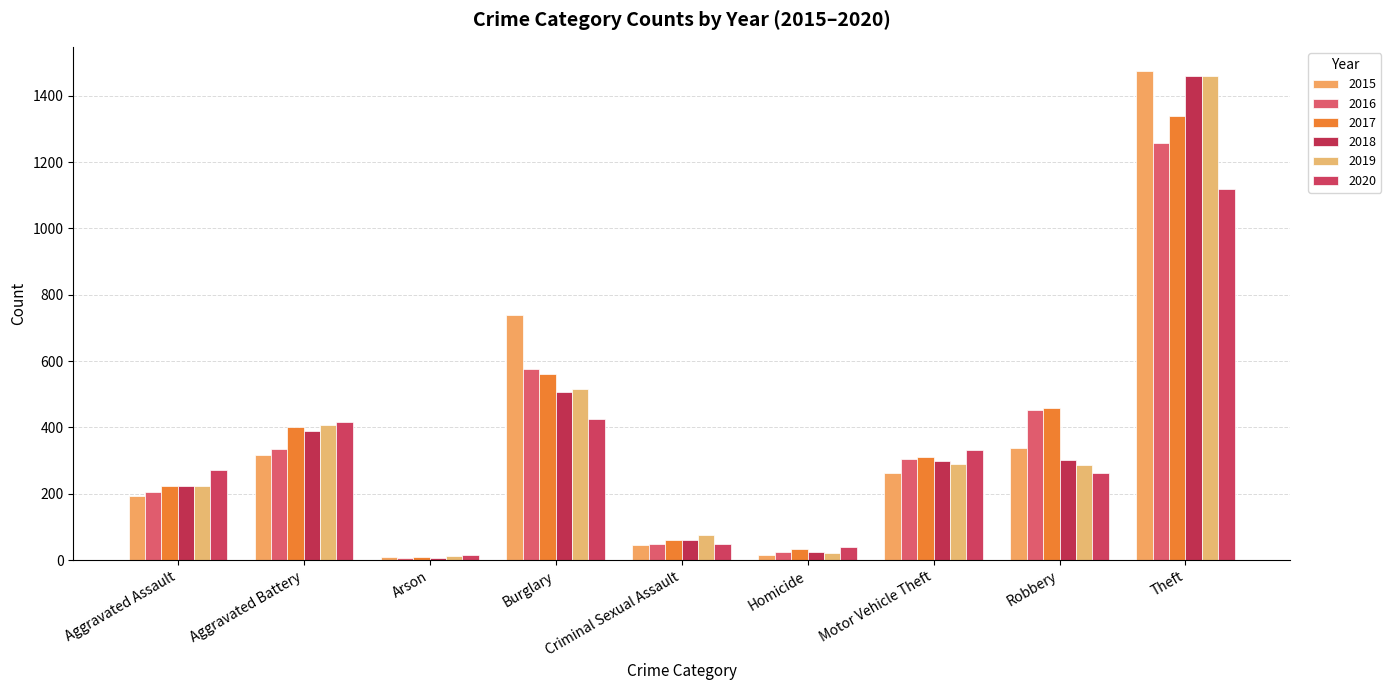

What is the greatest value displayed?

1474